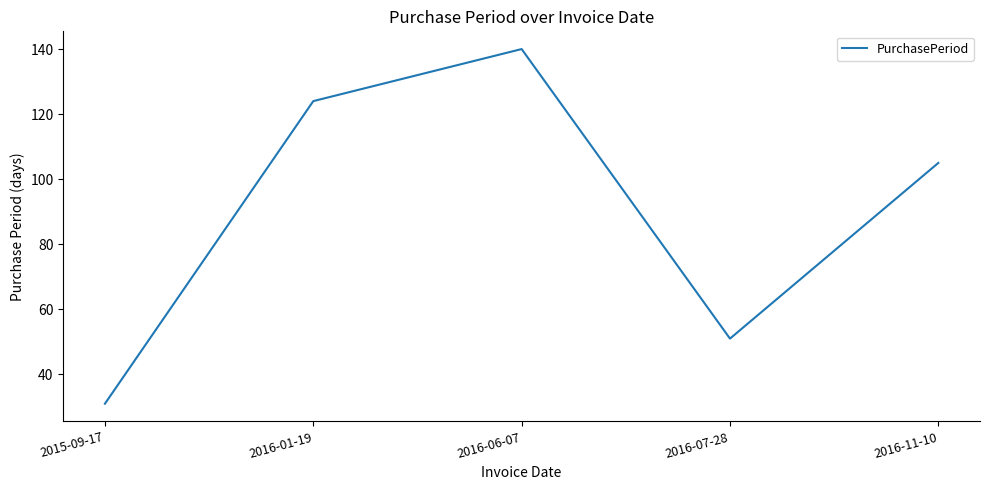

At which label is the value closest to 85?

2016-11-10